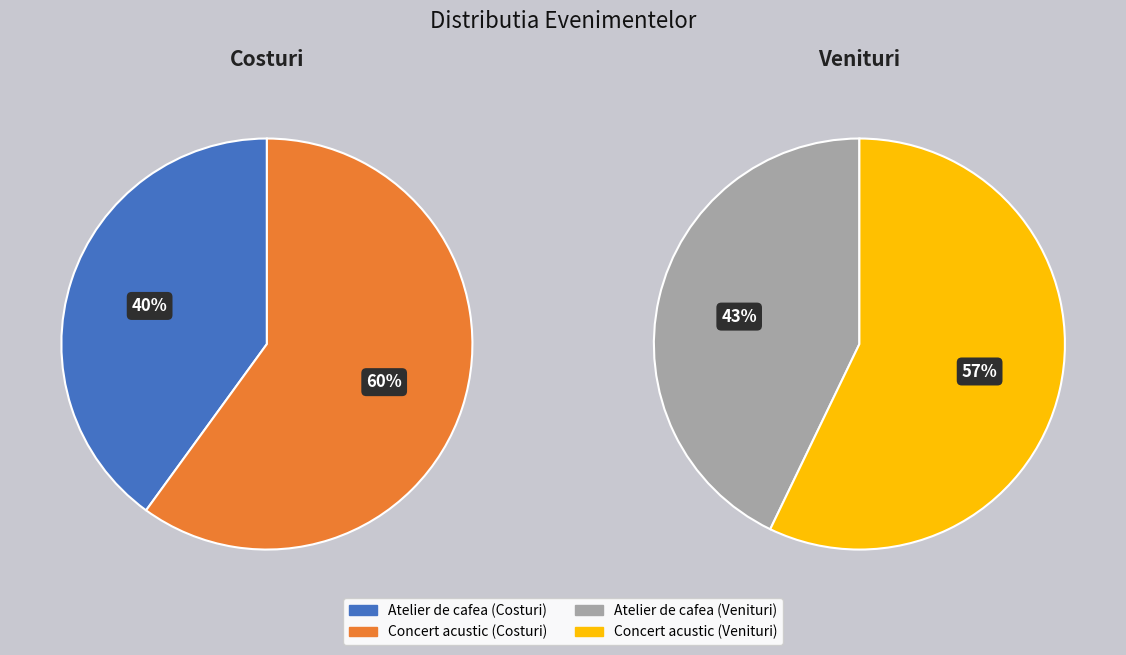

The Atelier de cafea slice represents 31% of the pie. True or false?

False